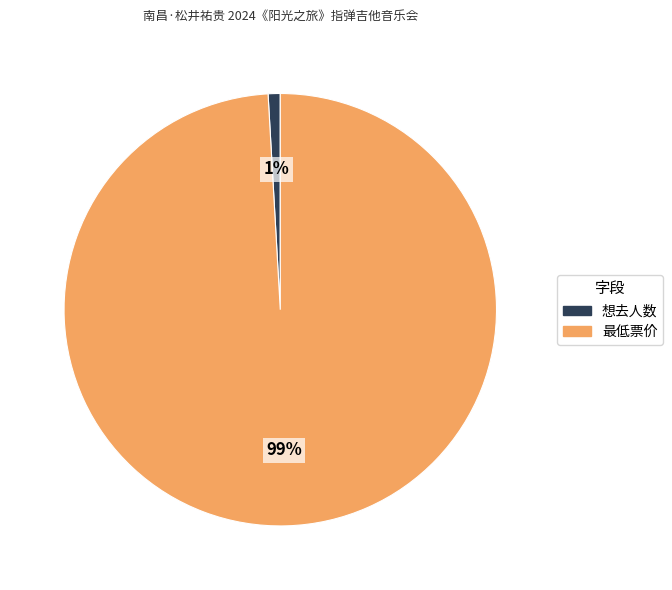

To the nearest percent, what is the combined percentage of 最低票价 and 想去人数?

100%